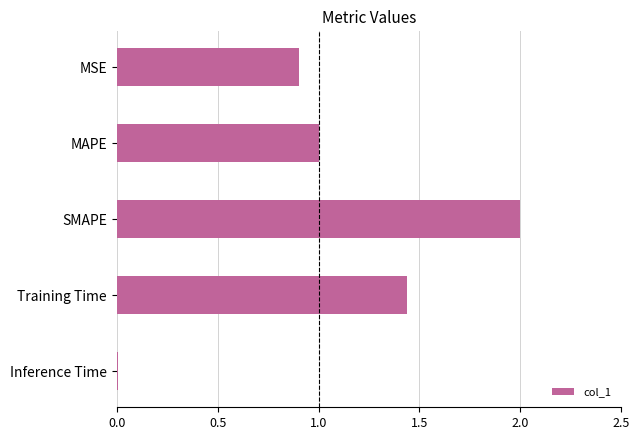

What position from the bottom is Training Time?

2